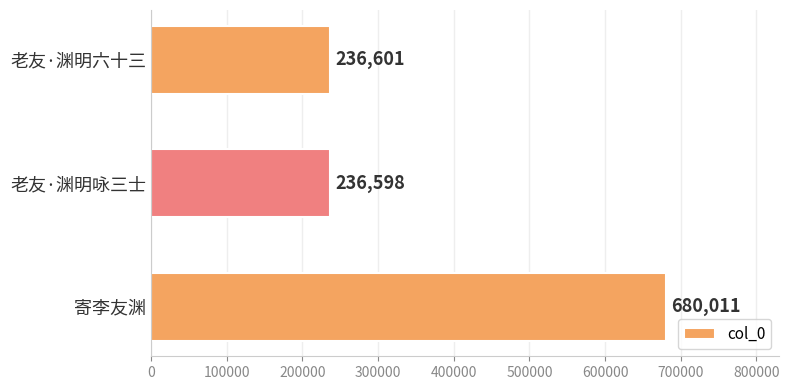

What is the minimum value shown in the chart?

236598